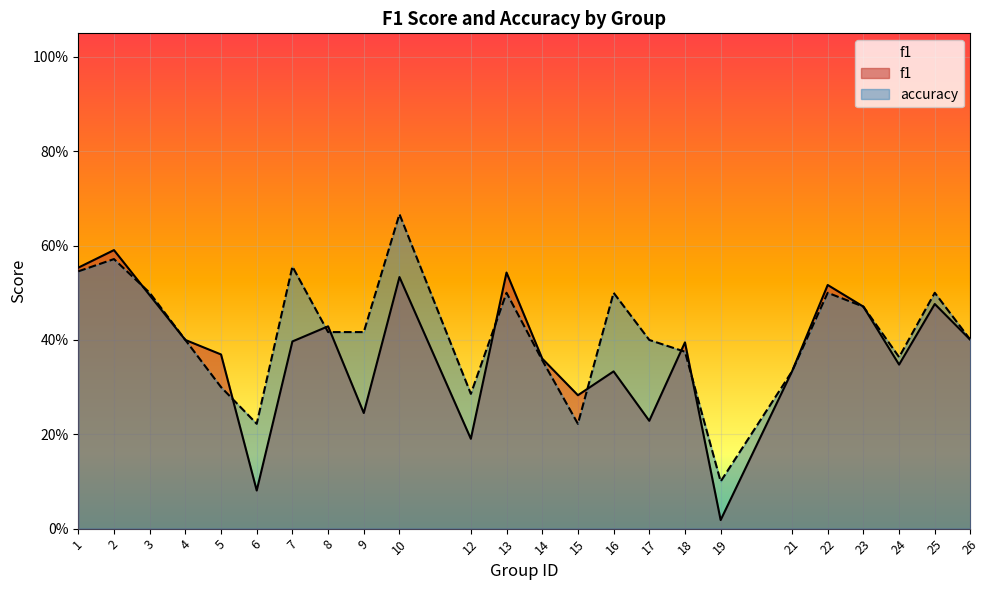

Reading left to right, transcribe all the data shown in this chart.

f1: 1=0.6	2=0.6	3=0.5	4=0.4	5=0.4	6=0.1	7=0.4	8=0.4	9=0.2	10=0.5	12=0.2	13=0.5	14=0.4	15=0.3	16=0.3	17=0.2	18=0.4	19=0.0	21=0.3	22=0.5	23=0.5	24=0.3	25=0.5	26=0.4
accuracy: 1=0.5	2=0.6	3=0.5	4=0.4	5=0.3	6=0.2	7=0.6	8=0.4	9=0.4	10=0.7	12=0.3	13=0.5	14=0.4	15=0.2	16=0.5	17=0.4	18=0.4	19=0.1	21=0.3	22=0.5	23=0.5	24=0.4	25=0.5	26=0.4